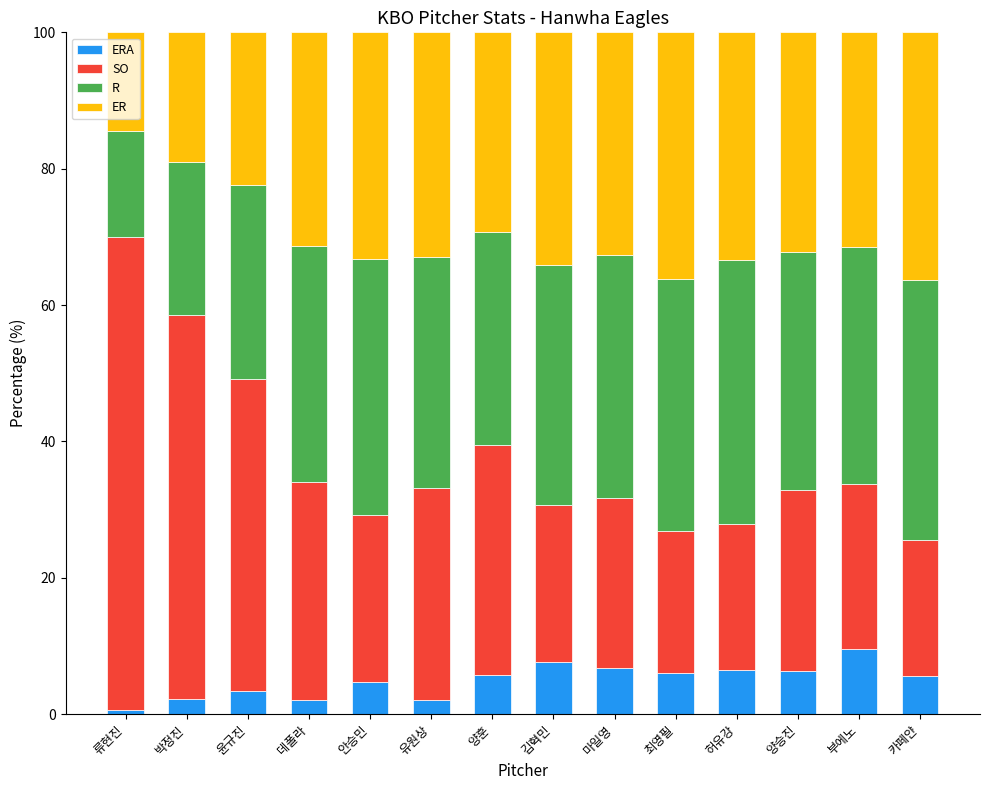

What is the total value across all series at 박정진?

100.0